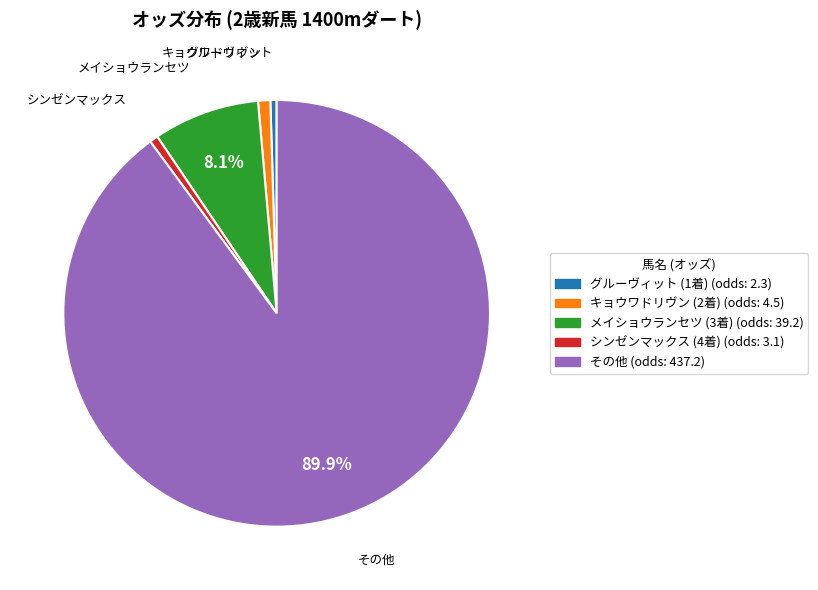

To the nearest percent, what is the average slice percentage?

20%